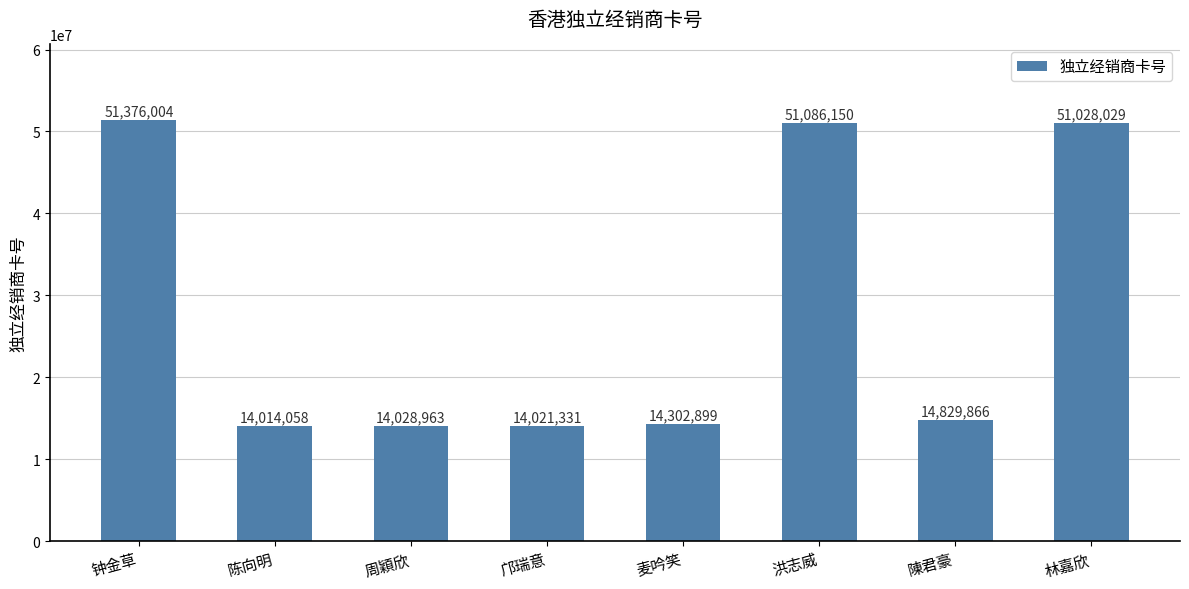

True or false: the data shows 14021331 at 邝瑞意.

True